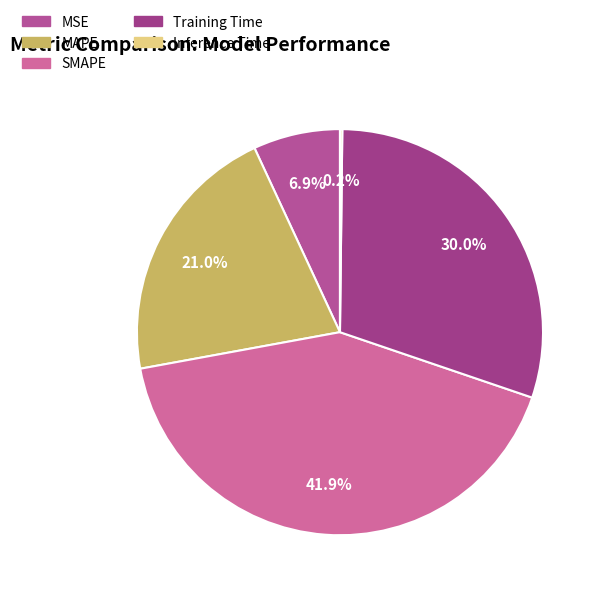

The Training Time slice represents 44% of the pie. True or false?

False